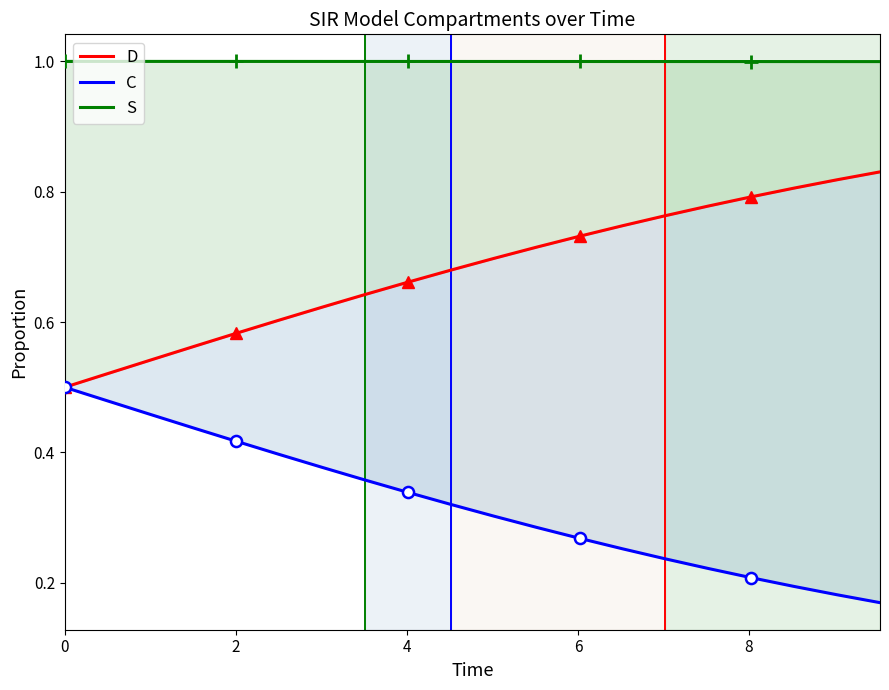

What is the difference between the maximum and minimum values in the D series?

0.3